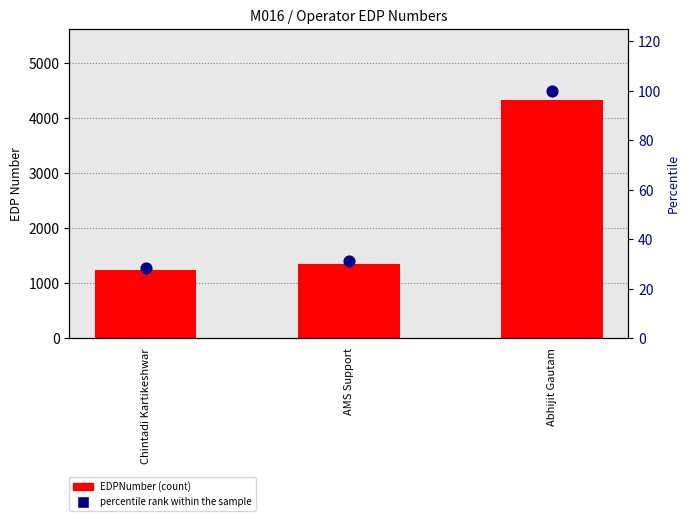

Which series has the largest Y range (max minus min)?

EDPNumber